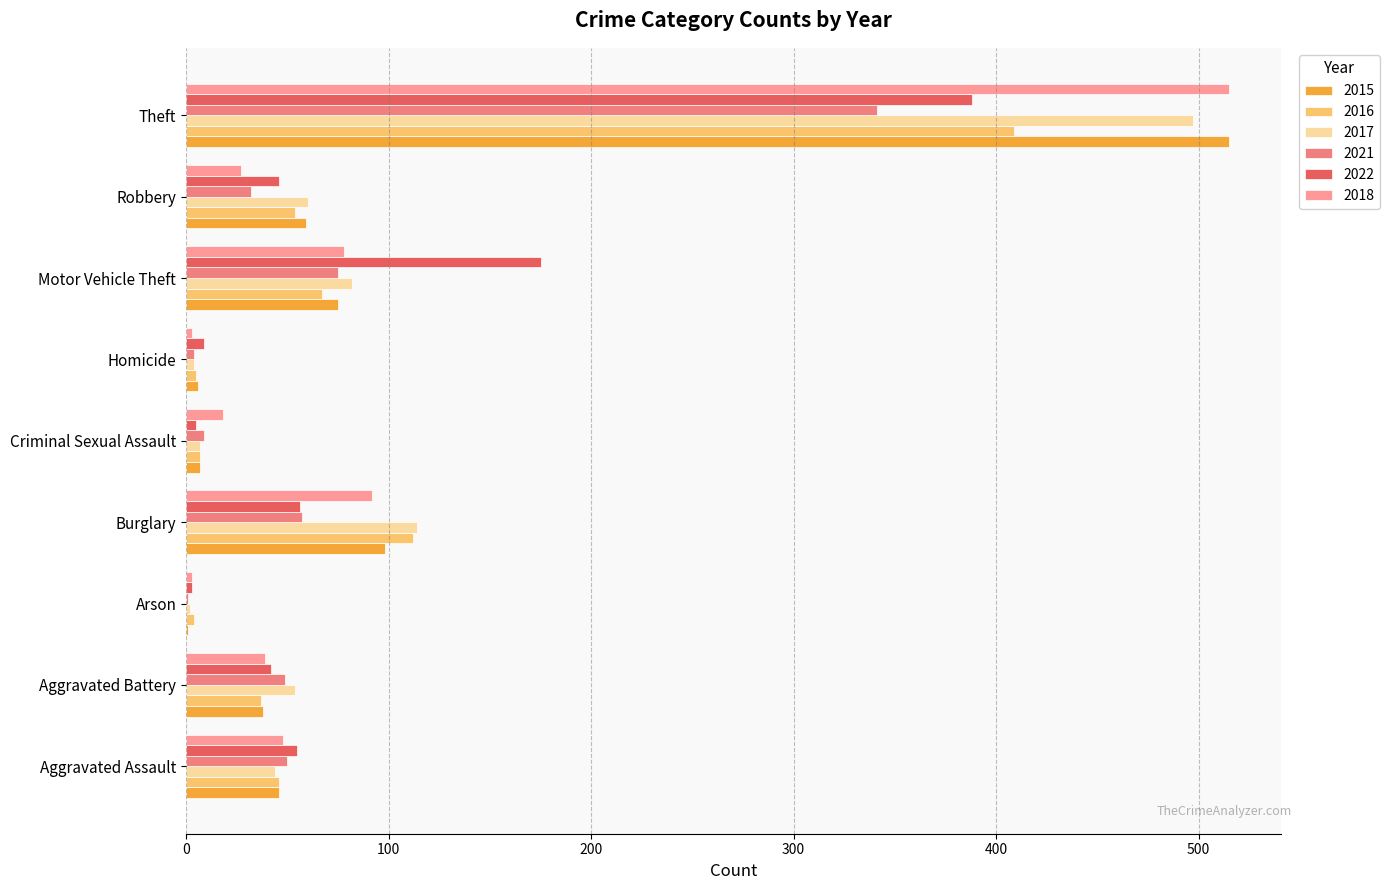

What is the maximum value for 2018?

515